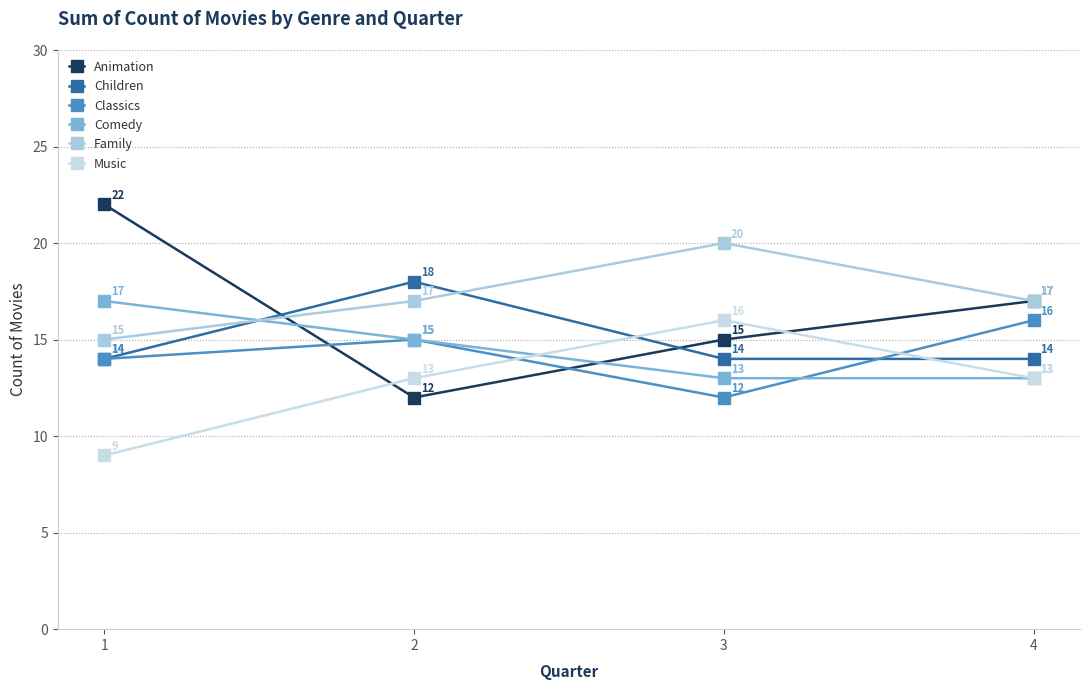

Is the value of Children at 2 greater than the value of Classics at 2?

Yes